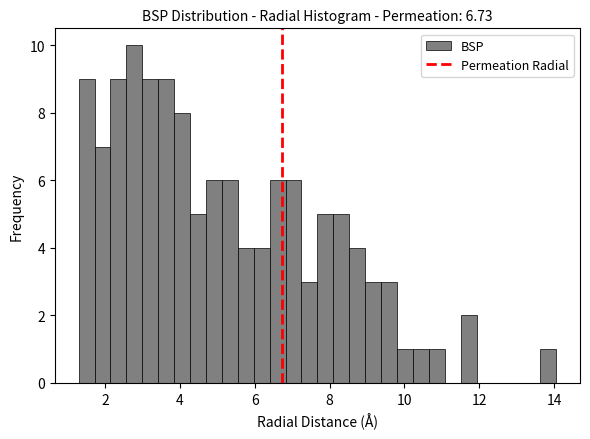

Read against the x-axis, roughly where is the centre of the tallest bar?

2.8